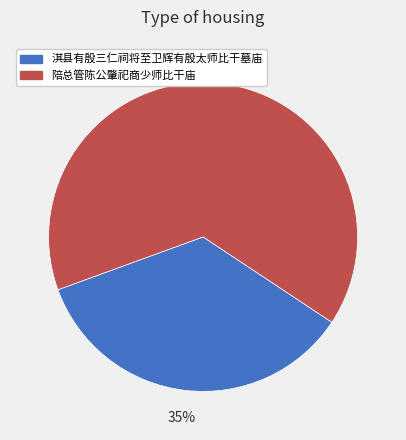

Rank the categories by value from lowest to highest.

淇县有殷三仁祠将至卫辉有殷太师比干墓庙, 陪总管陈公肇祀商少师比干庙